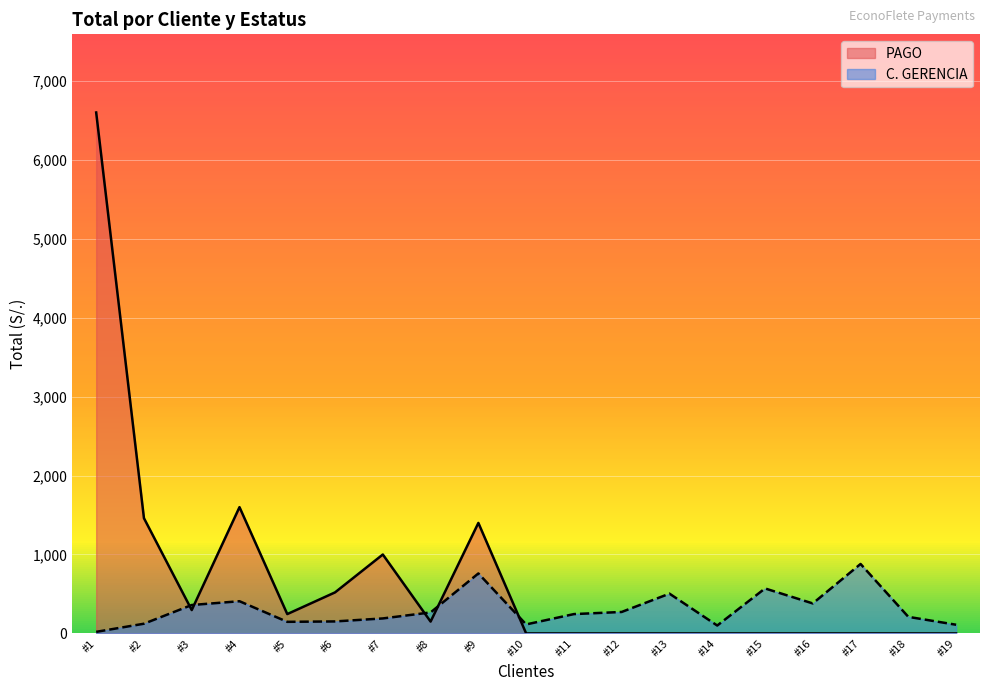

Rank the categories by value from highest to lowest.

#17, #9, #15, #13, #4, #16, #3, #12, #8, #11, #18, #7, #6, #5, #2, #10, #19, #14, #1